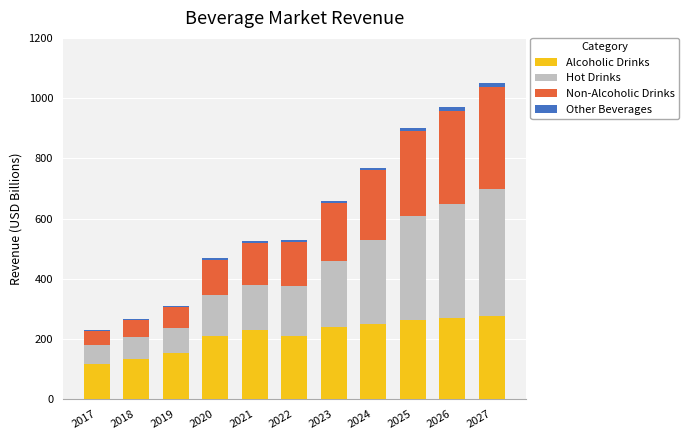

What is the maximum value for Alcoholic Drinks?

277.7